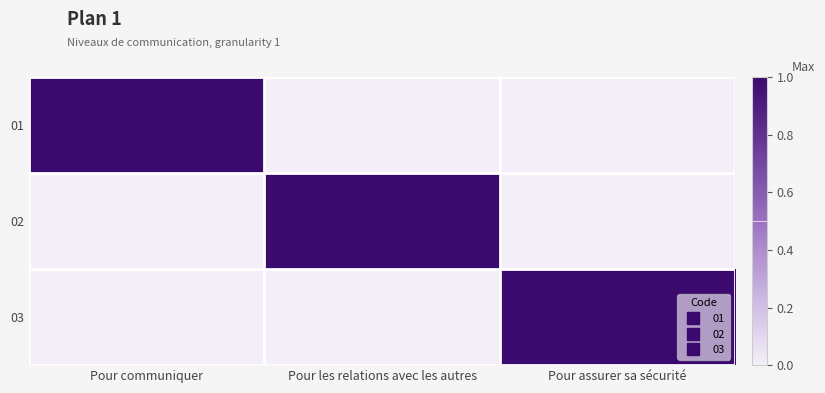

At how many categories does at least one series exceed 0?

3